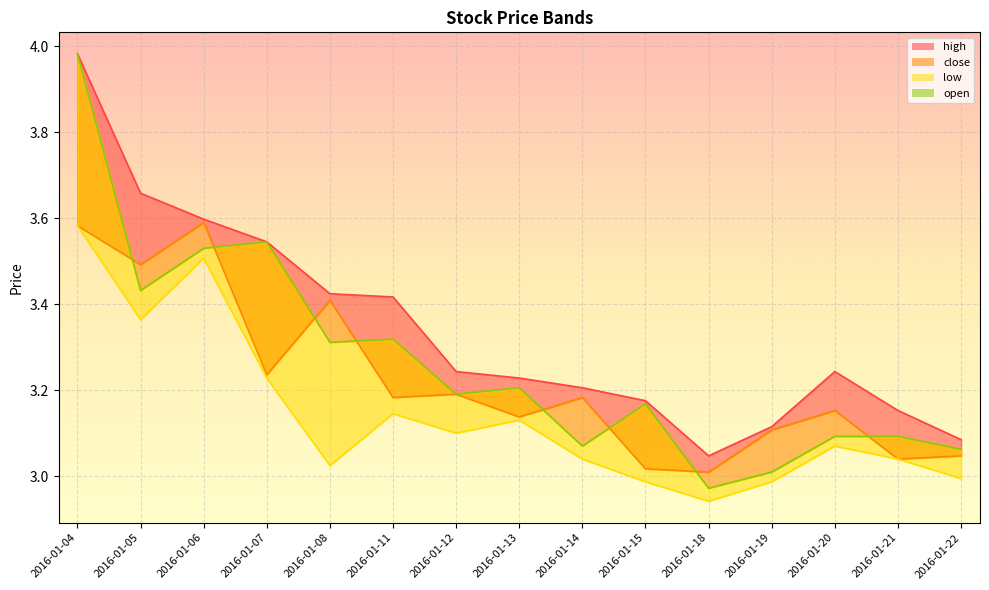

Rank the series at 2016-01-20 from lowest to highest value.

low, open, close, high